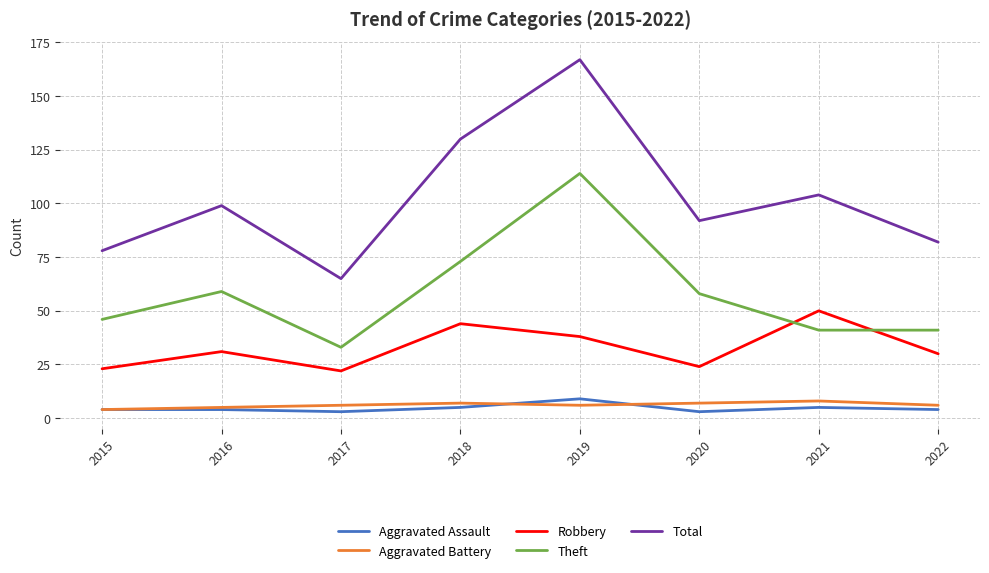

True or false: Robbery and Aggravated Assault intersect in this chart.

False